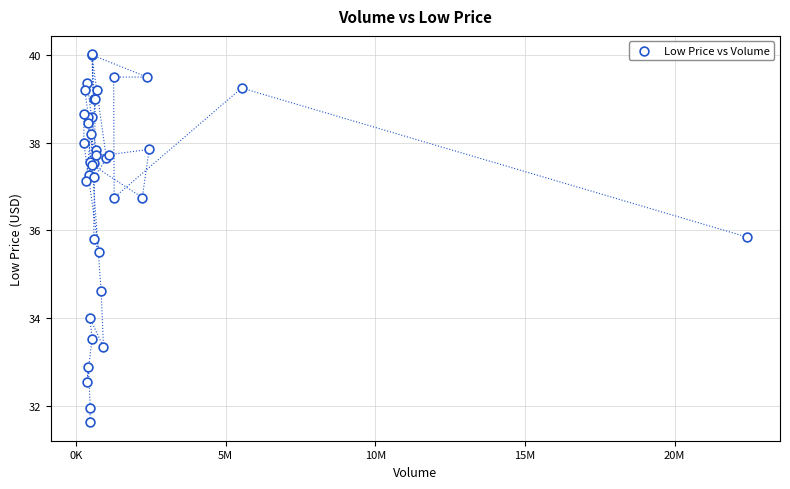

What Y value in the scatter plot is closest to 35?

34.6